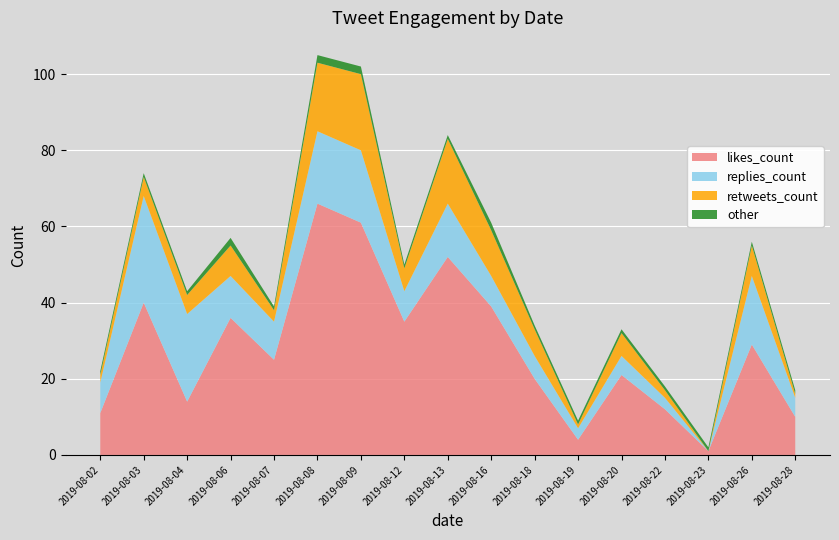

Reading left to right, extract all data points from this chart.

likes_count: 11	40	14	36	25	66	61	35	52	39	20	4	21	12	1	29	10
replies_count: 8	28	23	11	10	19	19	8	14	8	6	3	5	3	0	18	5
retweets_count: 2	5	5	8	3	18	20	6	17	12	7	1	6	2	0	8	1
other: 1	1	1	2	1	2	2	1	1	2	1	1	1	1	1	1	1